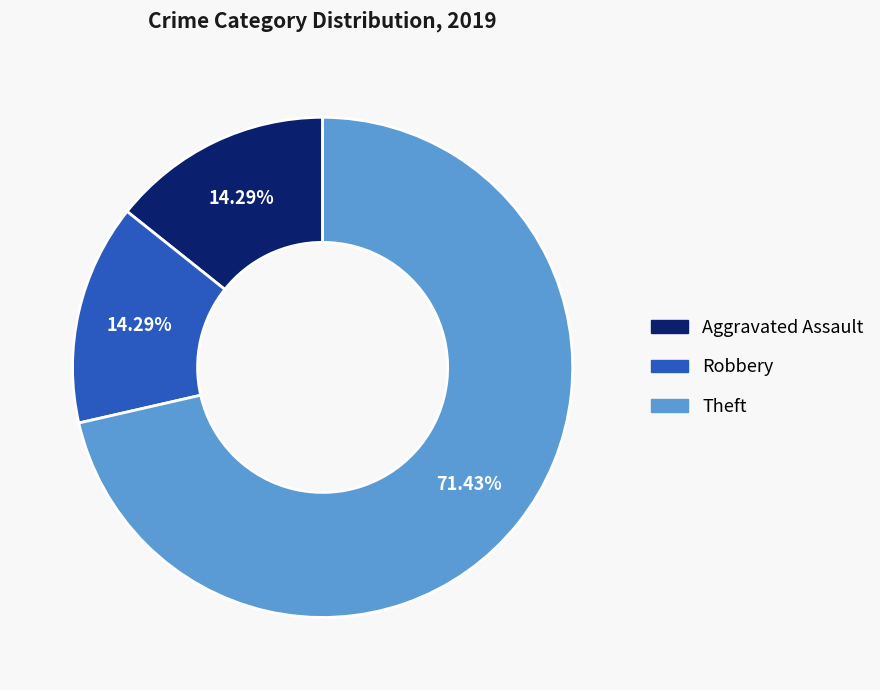

Is there a majority slice in this chart?

Yes